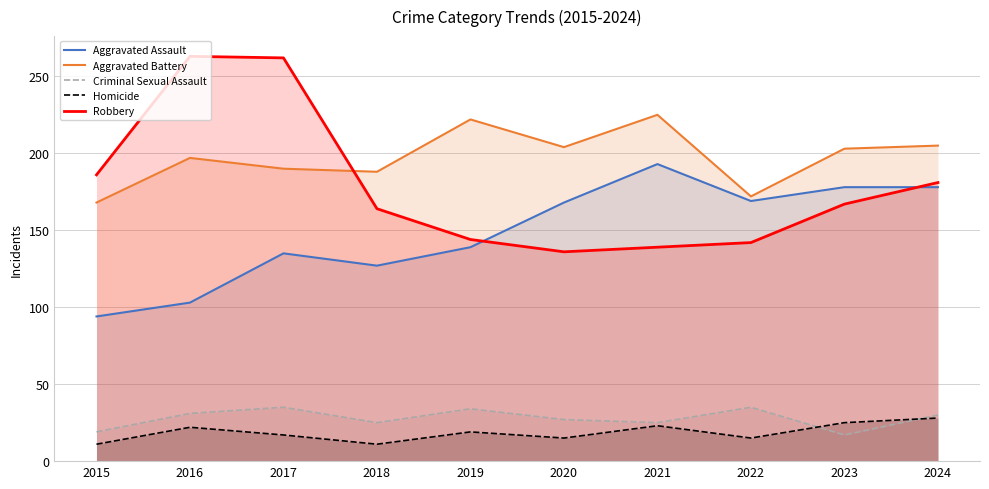

Between 2019 and 2023, which series saw the biggest shift?

Aggravated Assault